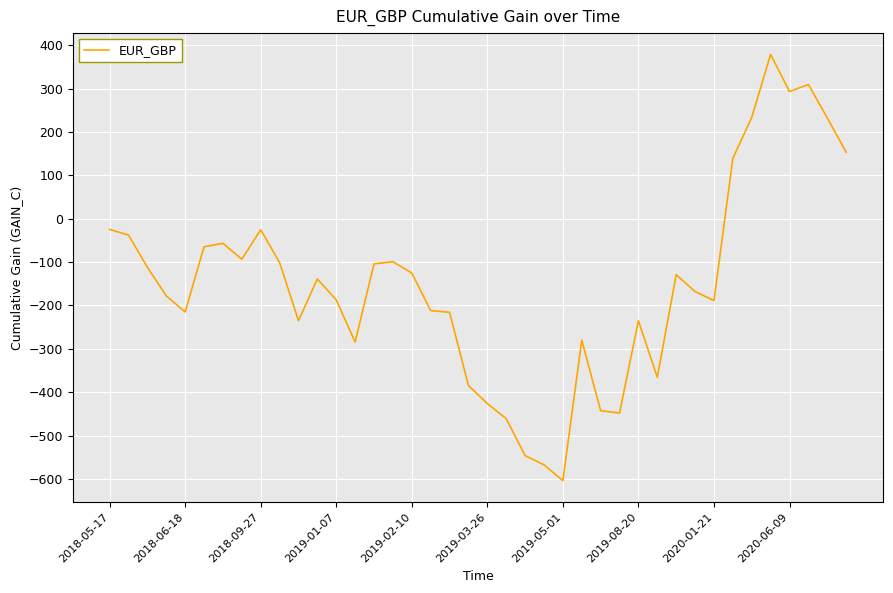

What is the smallest value displayed?

-603.8